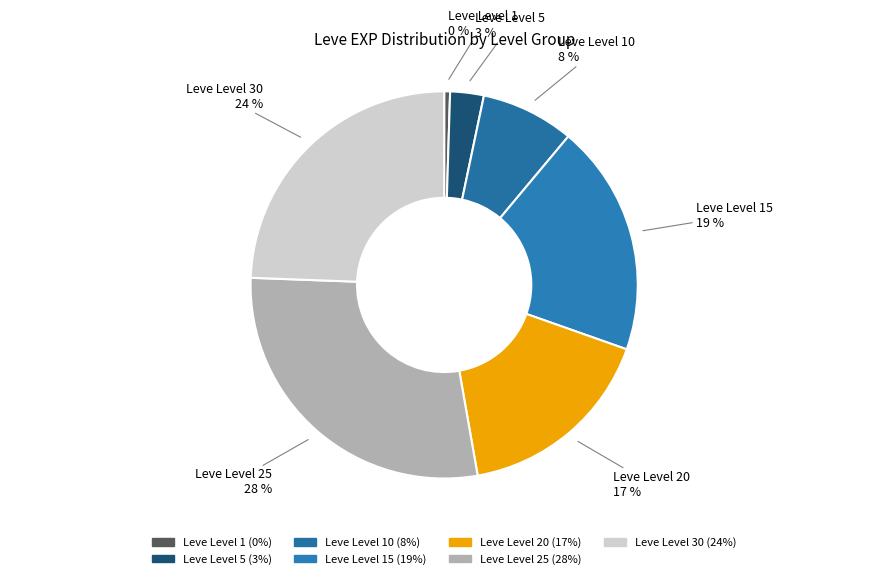

How many segments does this pie chart have?

7